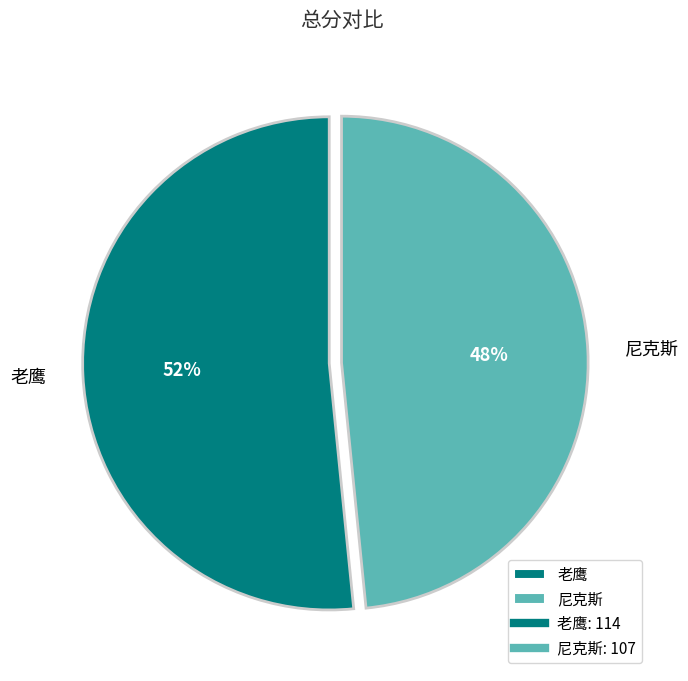

The 尼克斯 slice represents 34% of the pie. True or false?

False